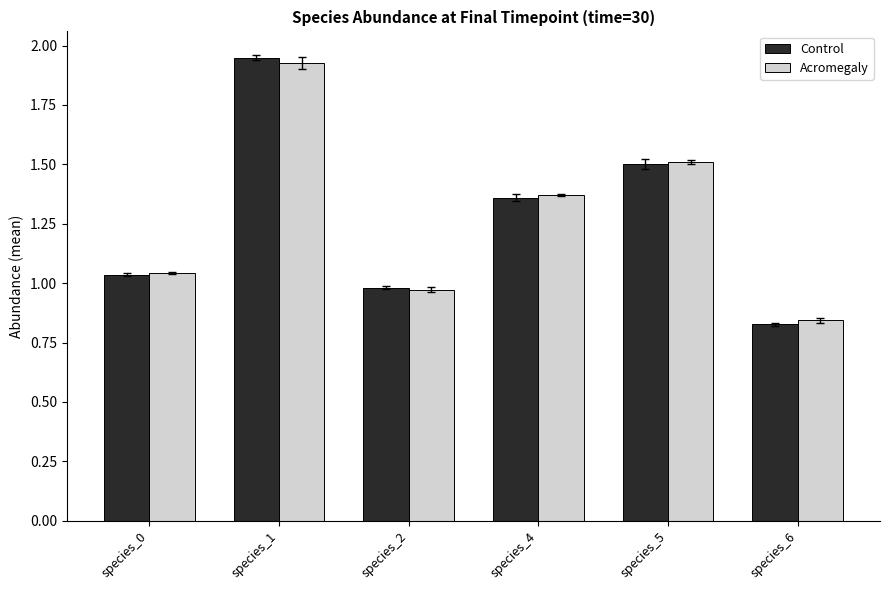

Which series has the largest range (max minus min)?

Control